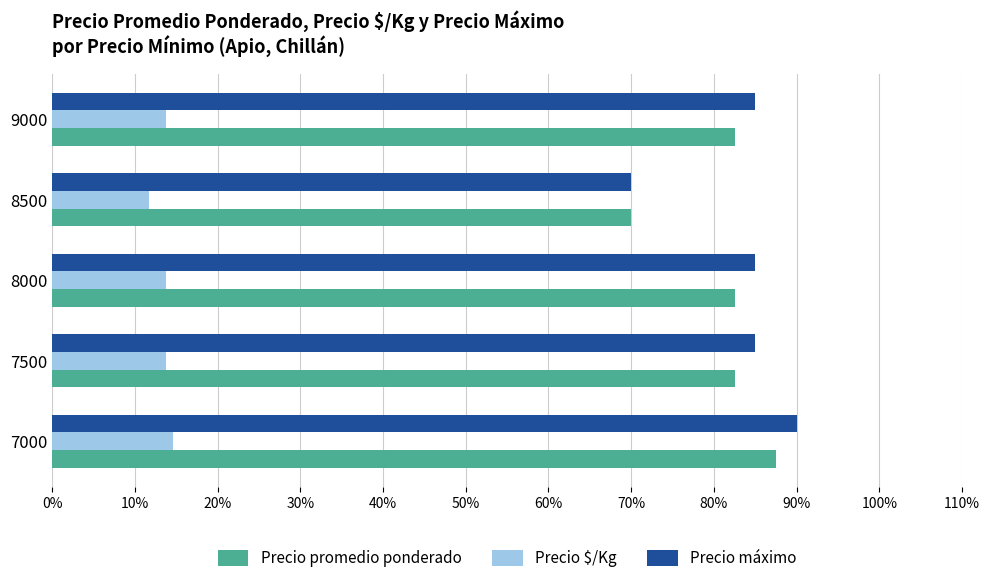

What are all the series names shown in the legend?

Precio promedio ponderado, Precio $/Kg, Precio máximo